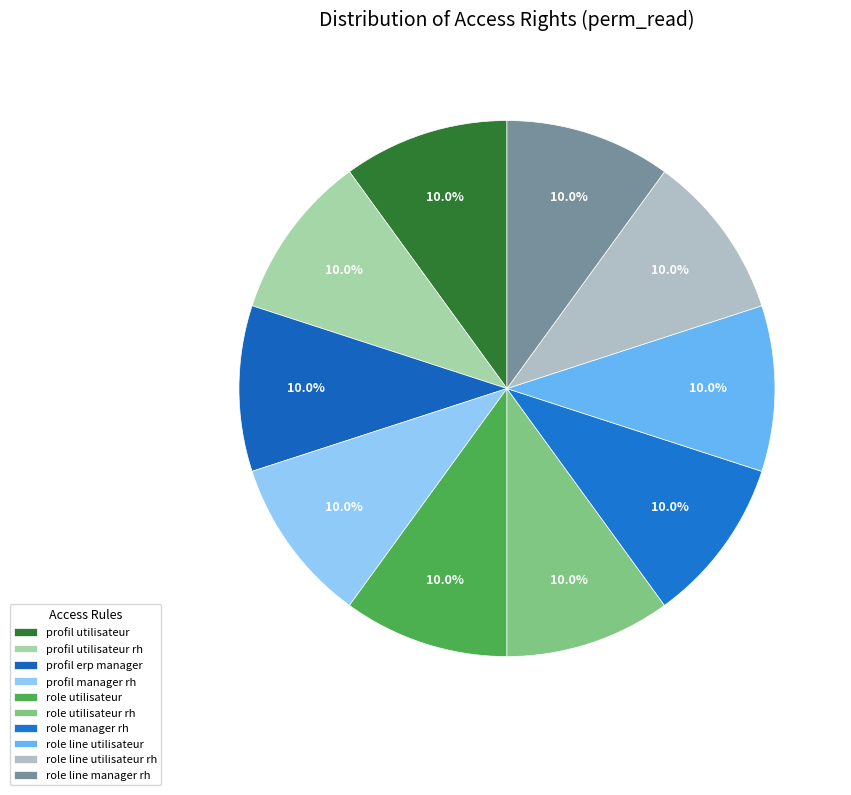

Does any single category account for the majority?

No